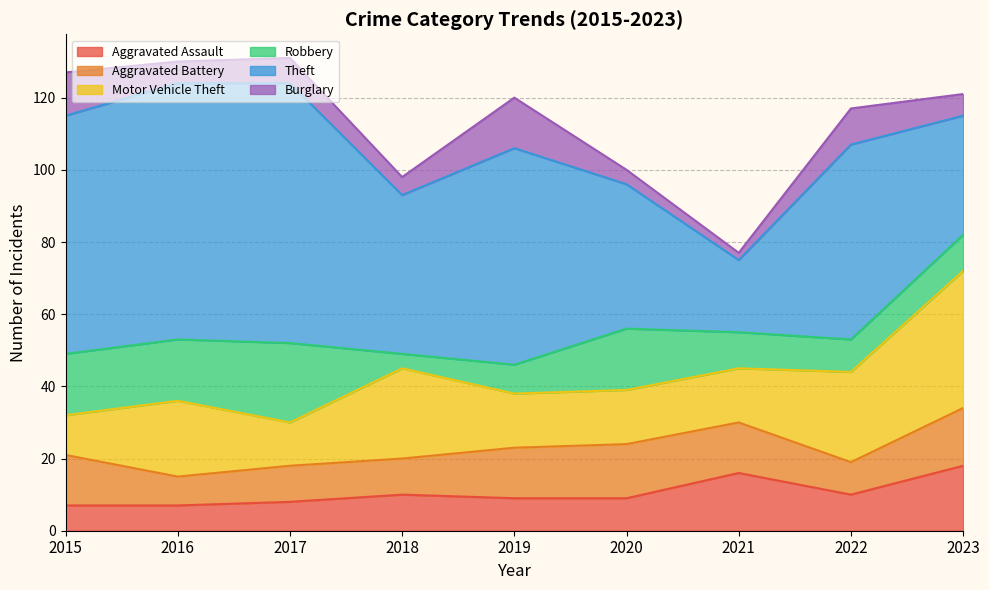

Which has a higher value, 2015 or 2019?

2019